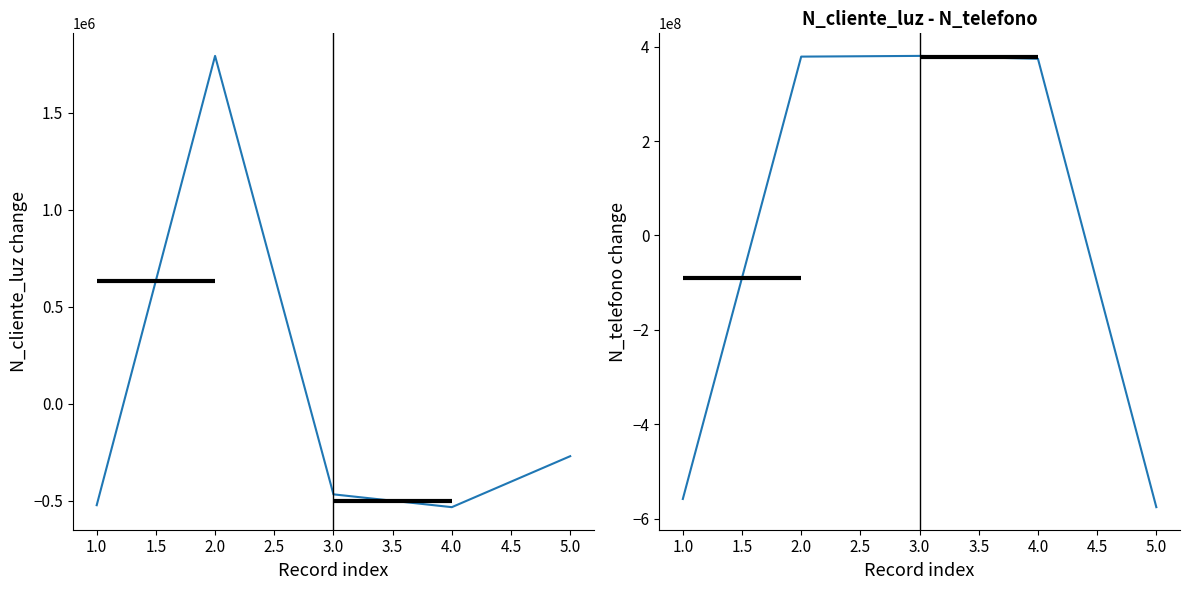

What are all the series names shown in the legend?

N_cliente_luz, N_telefono